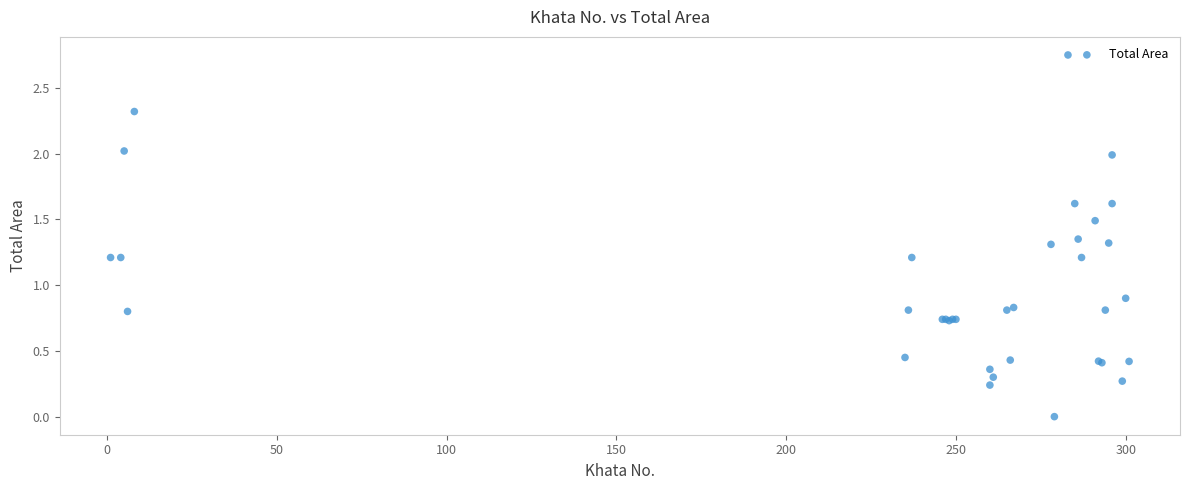

What Y value in the scatter plot is closest to 1?

0.9